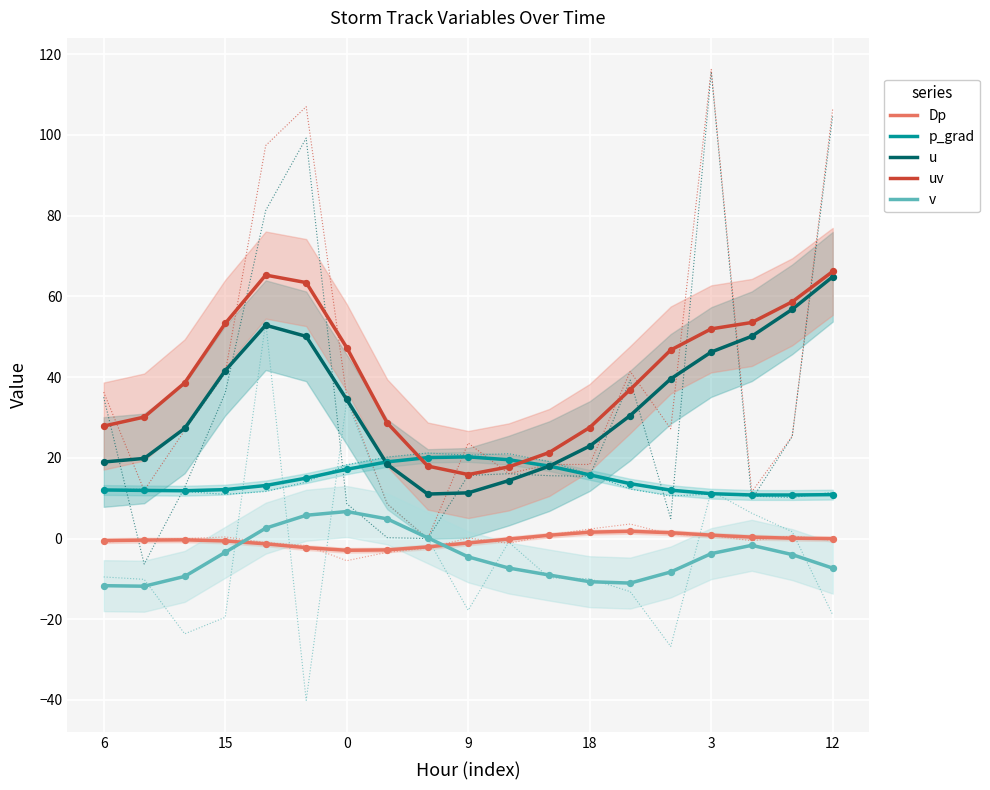

Which series has the largest Y range (max minus min)?

u